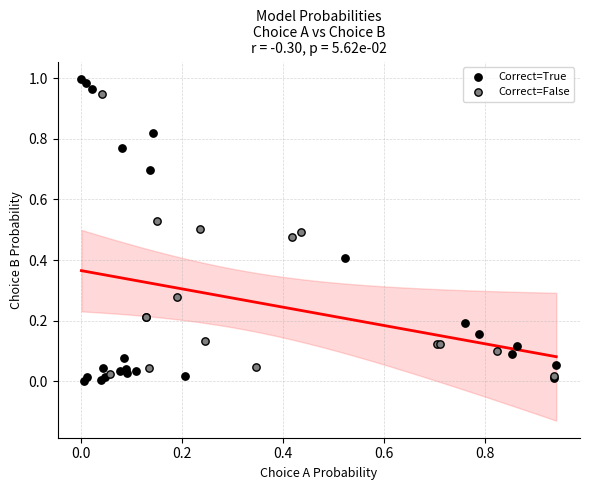

Which series has the largest Y range (max minus min)?

Correct=True